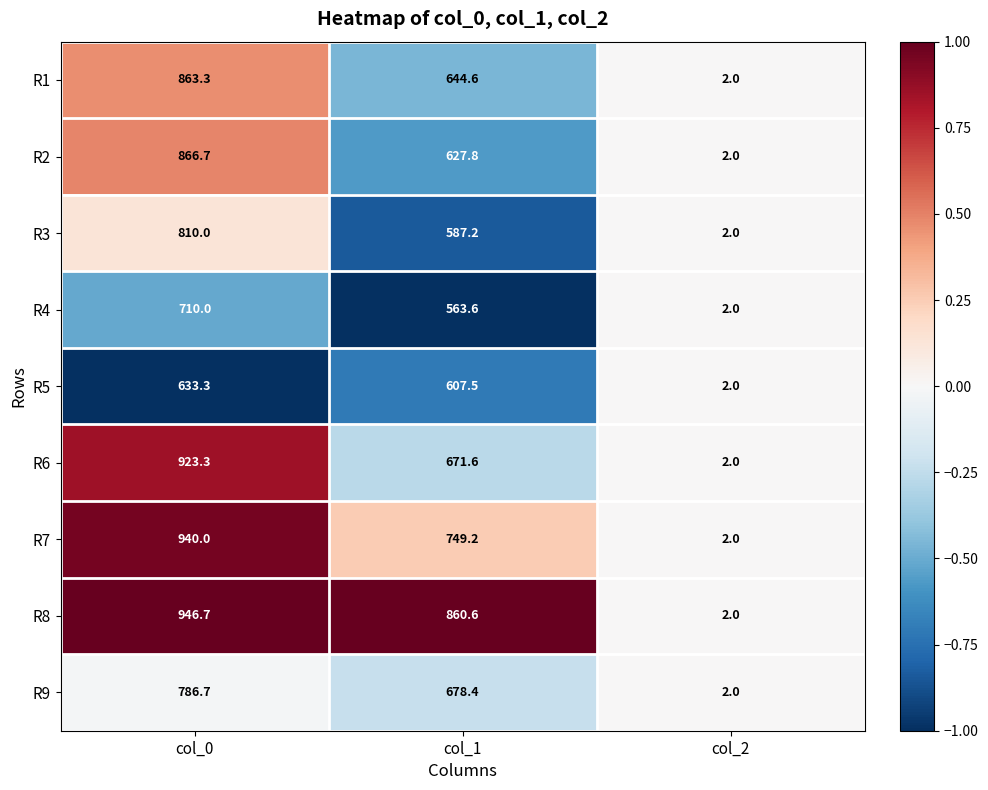

Which category has the highest value across all series?

col_0